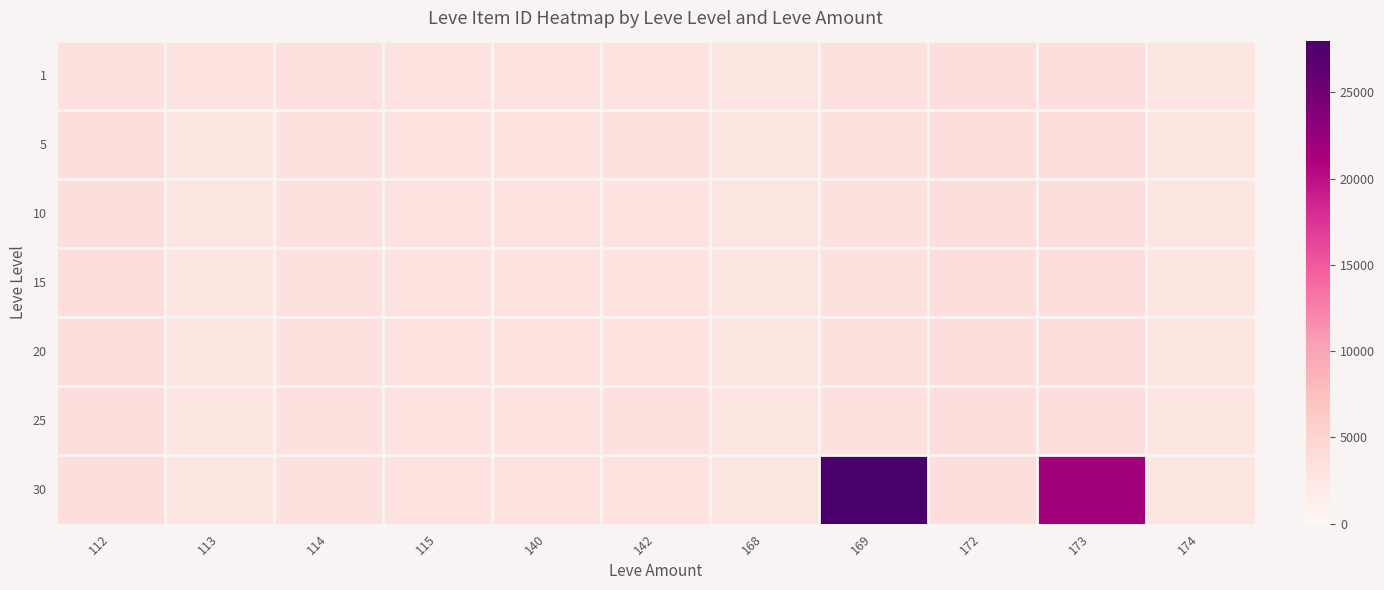

What is the total value across all series at 114?

23163